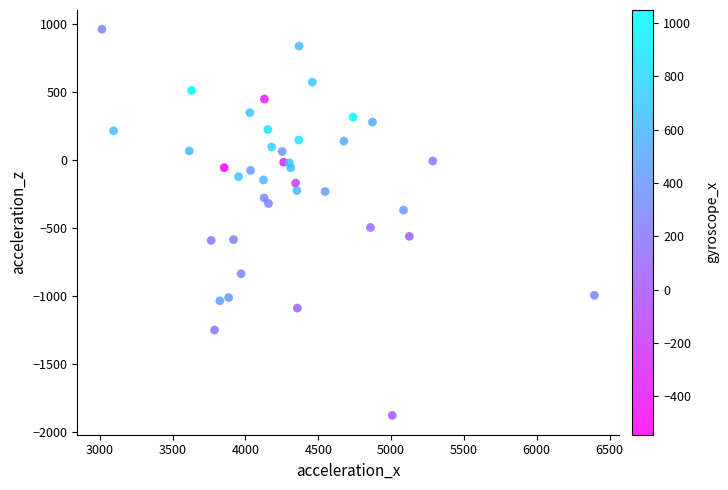

What Y value in the scatter plot is closest to -458?

-496